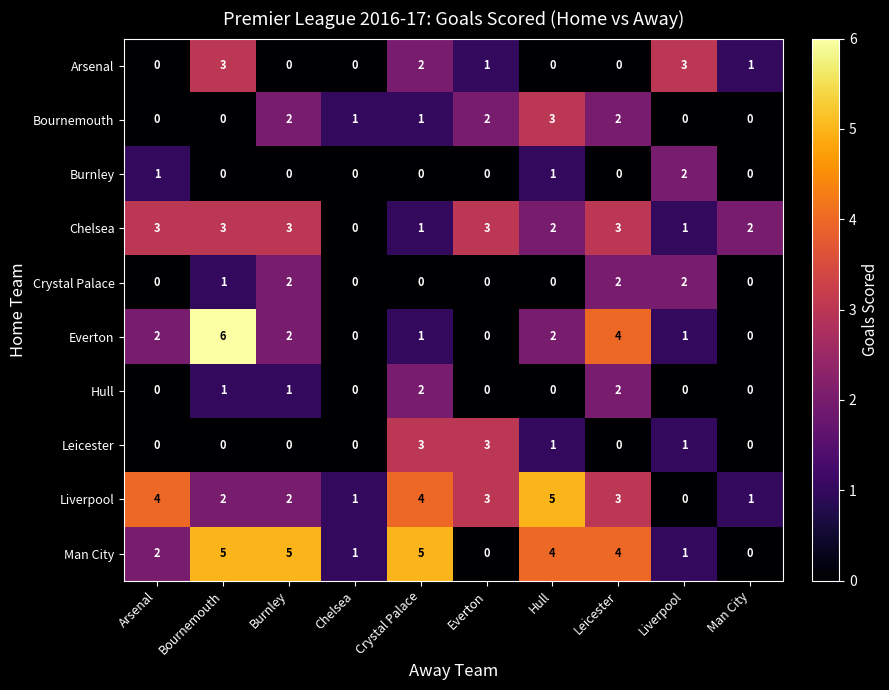

Which series has the largest total across all categories?

Man City